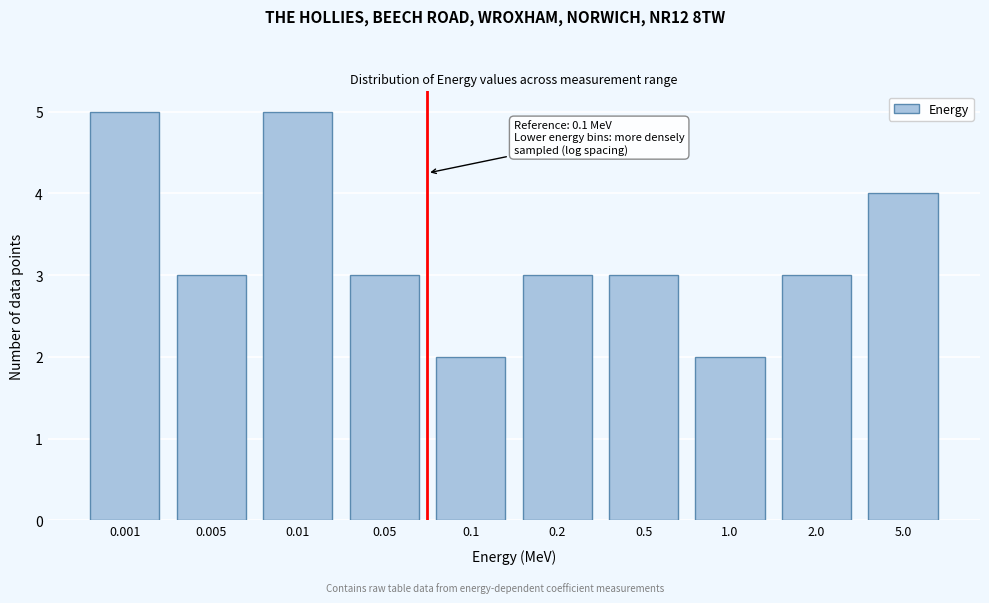

Reading left to right, list all the values displayed in this chart.

0.001=5	0.005=3	0.01=5	0.05=3	0.1=2	0.2=3	0.5=3	1.0=2	2.0=3	5.0=4